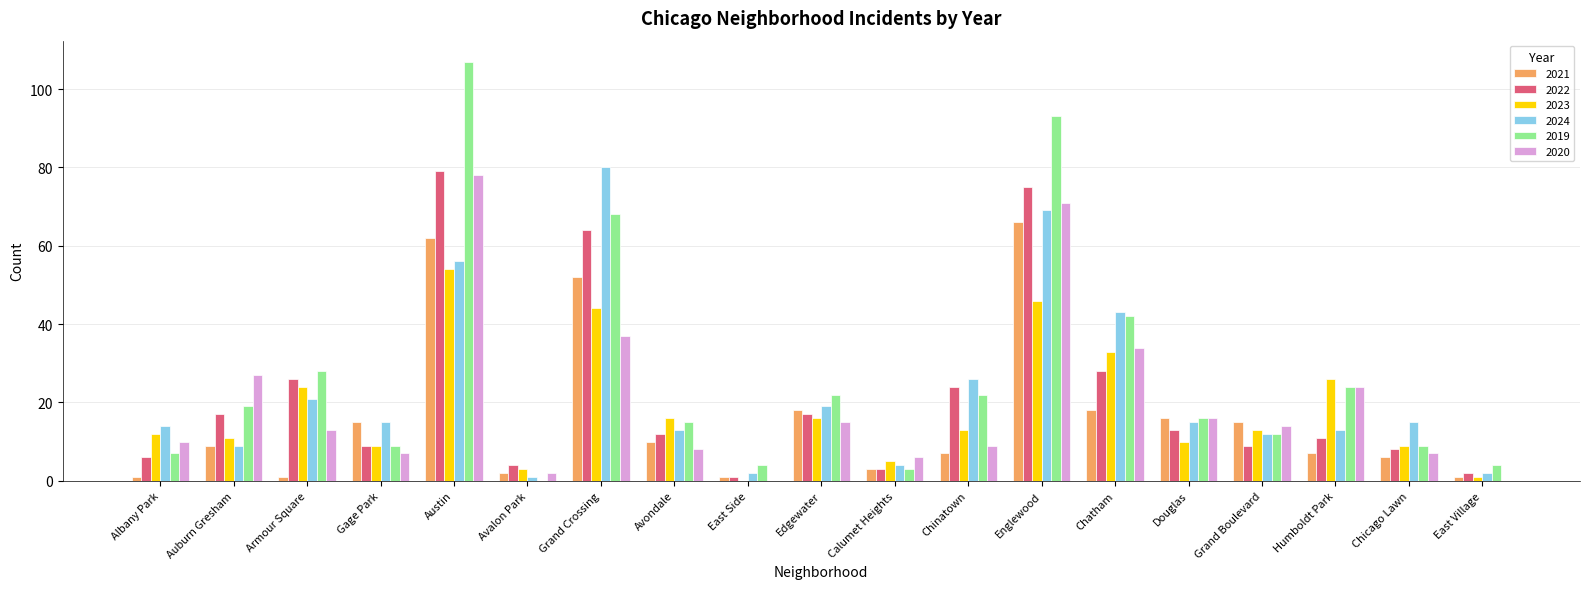

Where is 2023 nearest to the value 27?

Humboldt Park